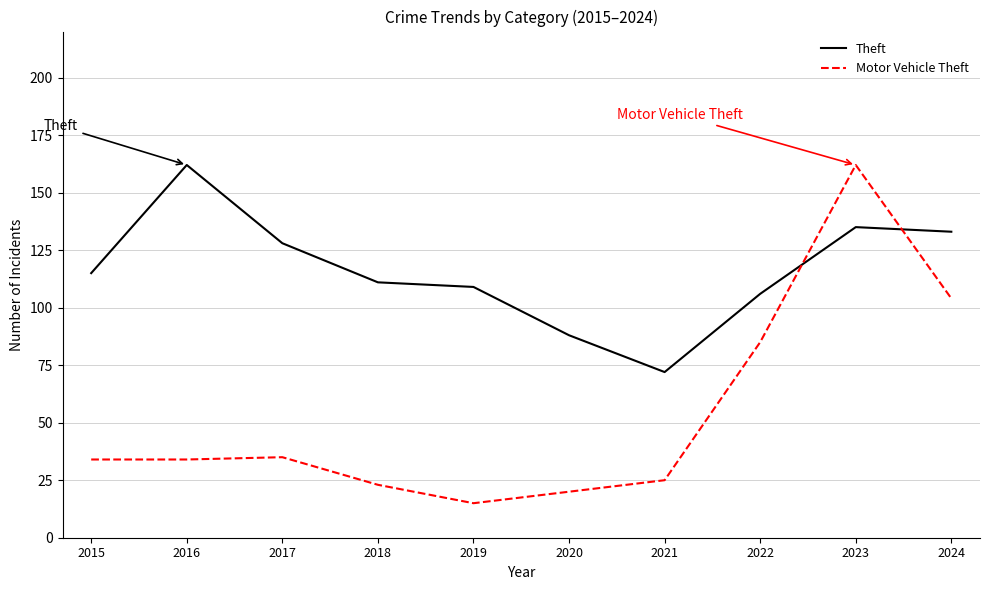

After their last crossing, which series has the higher values: Motor Vehicle Theft or Theft?

Theft